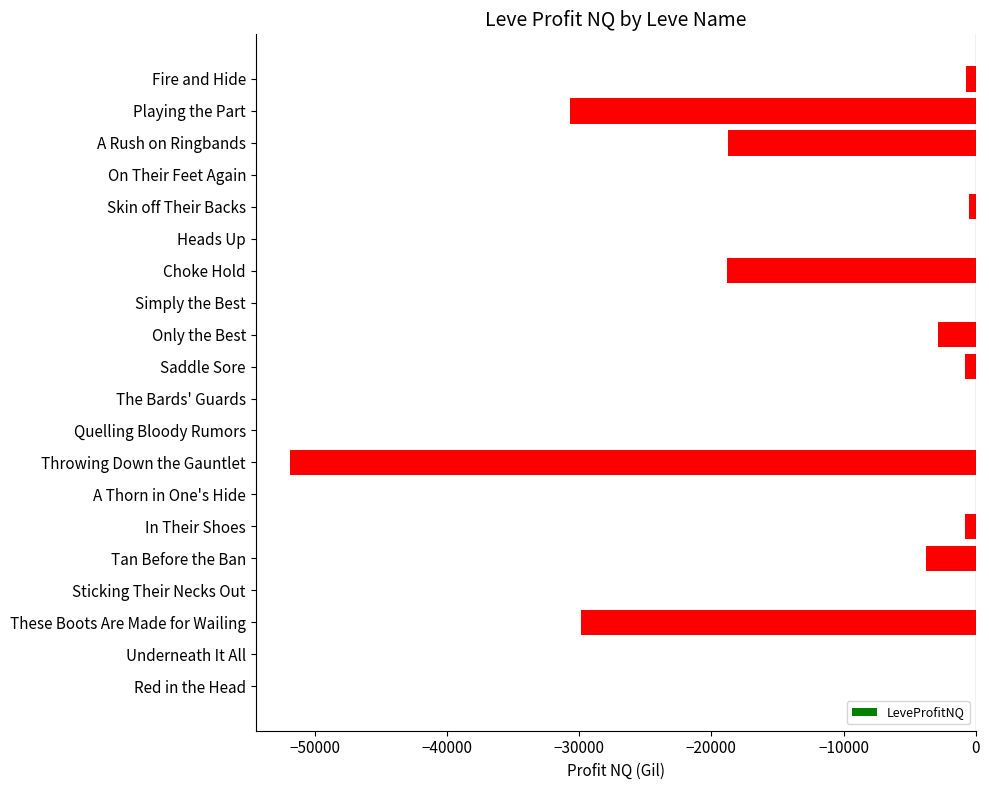

The chart shows a value of 0.0 at A Thorn in One's Hide. True or false?

True